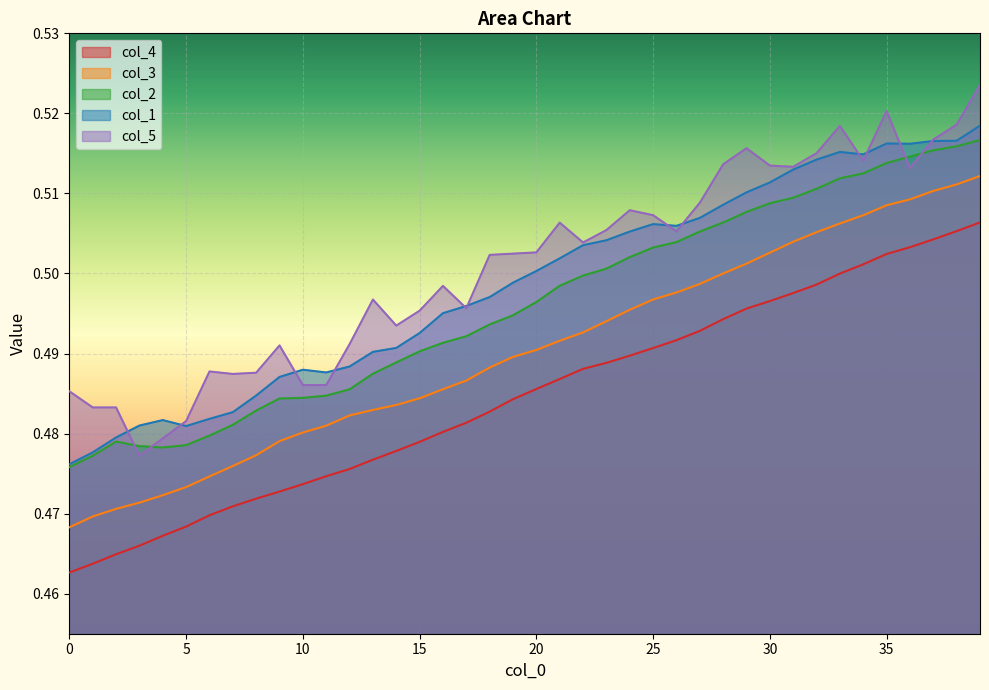

Which category has the highest value across all series?

39